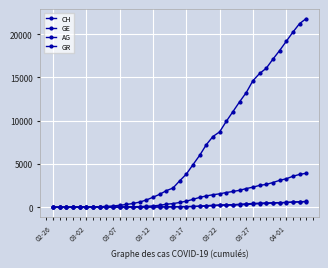

Does the chart have visible grid lines?

Yes